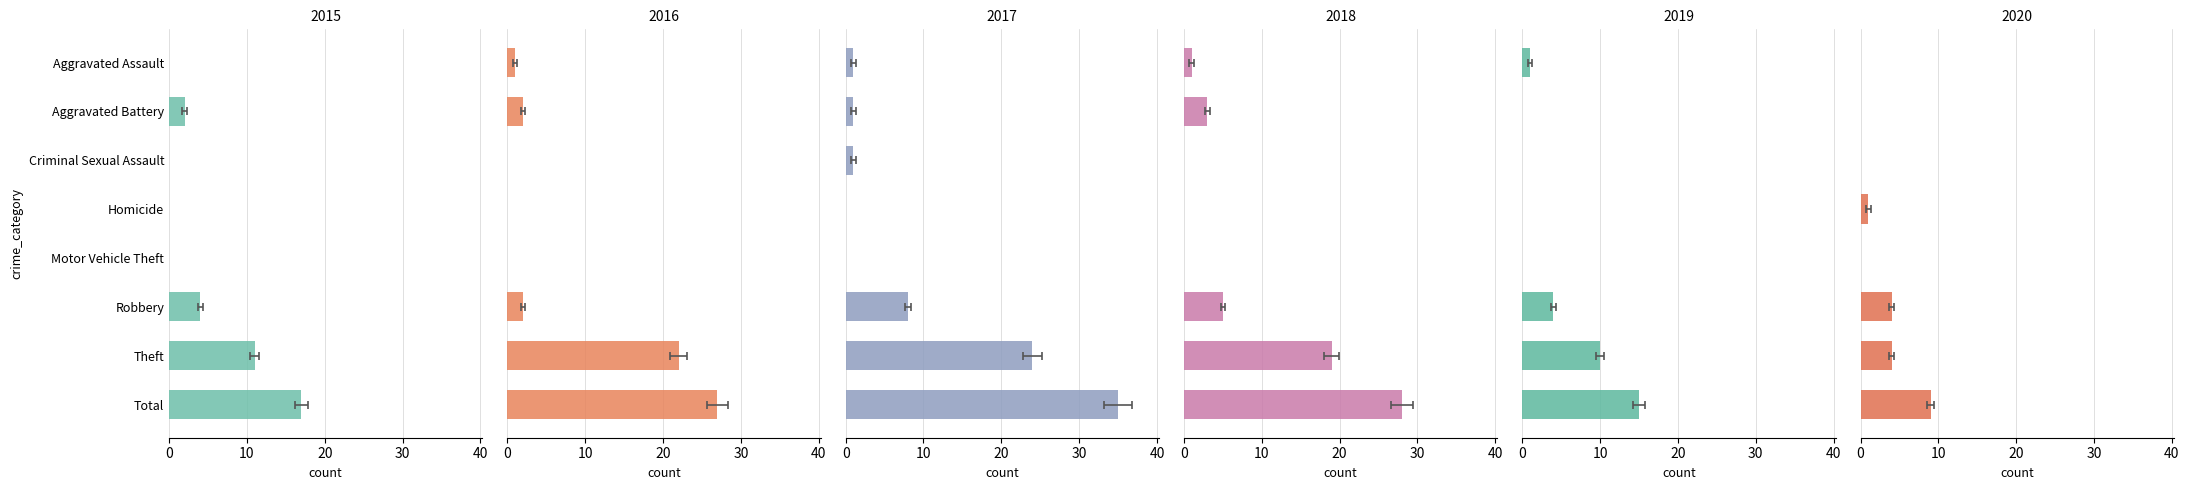

At Criminal Sexual Assault, list the series in order from smallest to largest.

2015, 2016, 2018, 2019, 2020, 2017